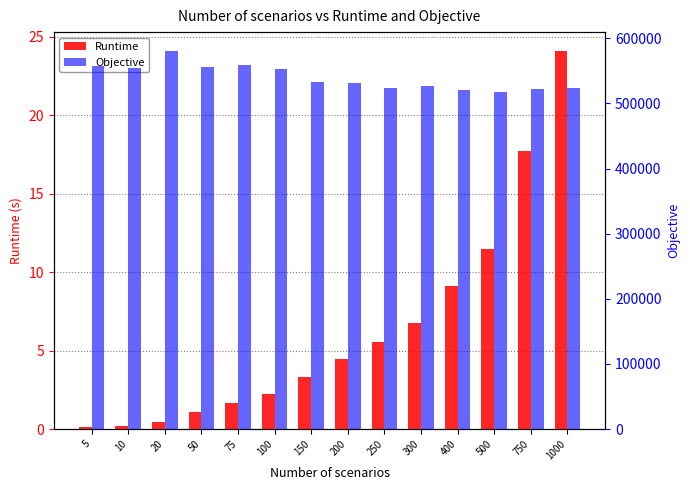

What are all the series names shown in the legend?

Runtime, Objective